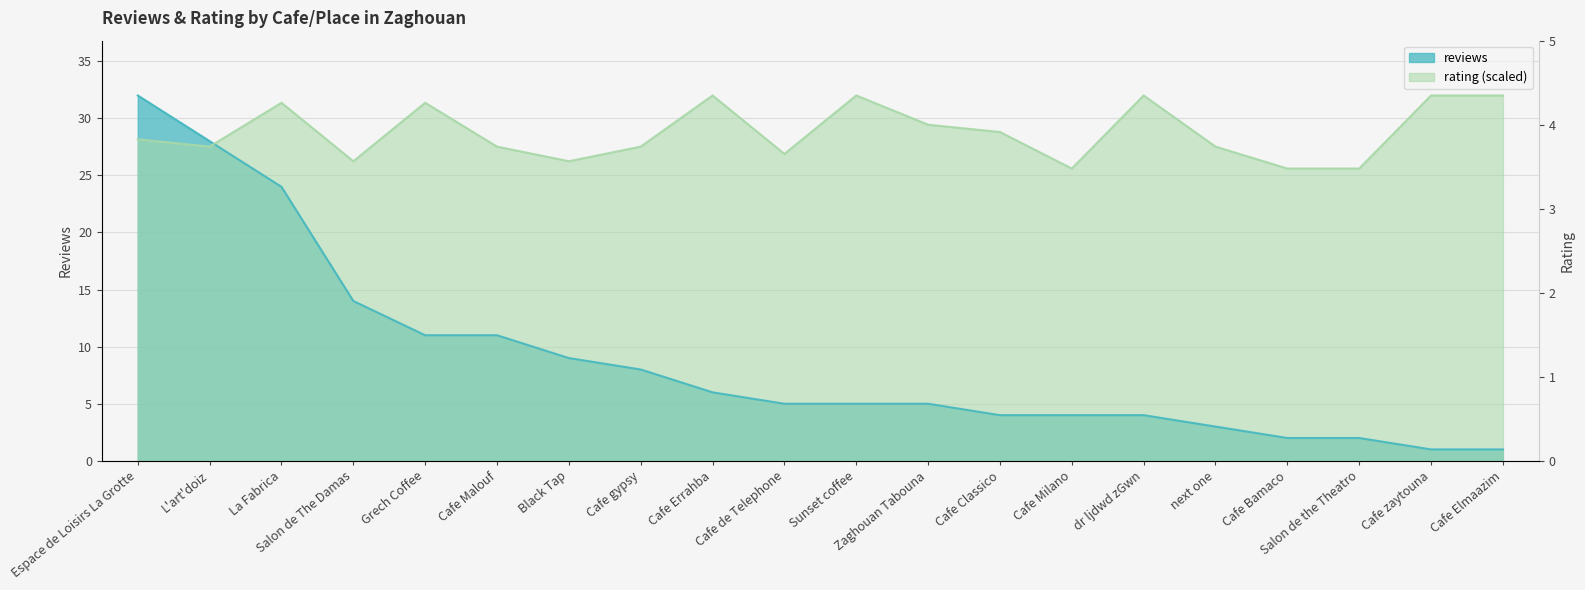

Reading right to left, transcribe all the data shown in this chart.

reviews: 1.0	1.0	2.0	2.0	3.0	4.0	4.0	4.0	5.0	5.0	5.0	6.0	8.0	9.0	11.0	11.0	14.0	24.0	28.0	32.0
rating: 32.0	32.0	25.6	25.6	27.5	32.0	25.6	28.8	29.4	32.0	26.9	32.0	27.5	26.2	27.5	31.4	26.2	31.4	27.5	28.2